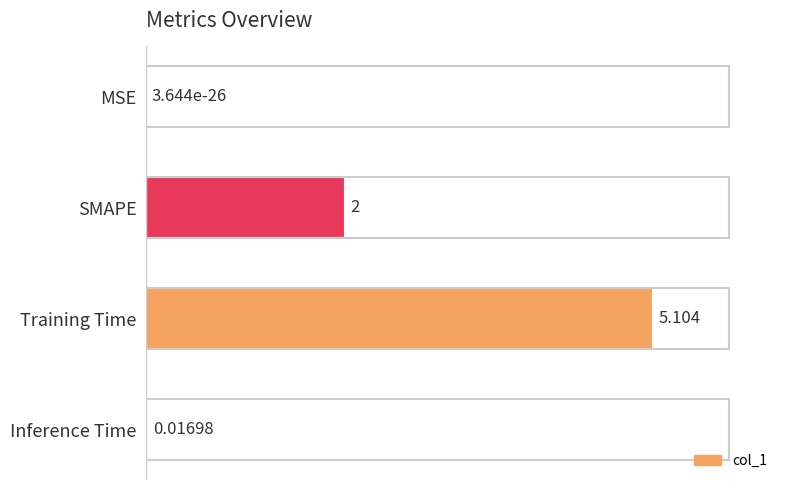

At which label is the value closest to 2?

SMAPE